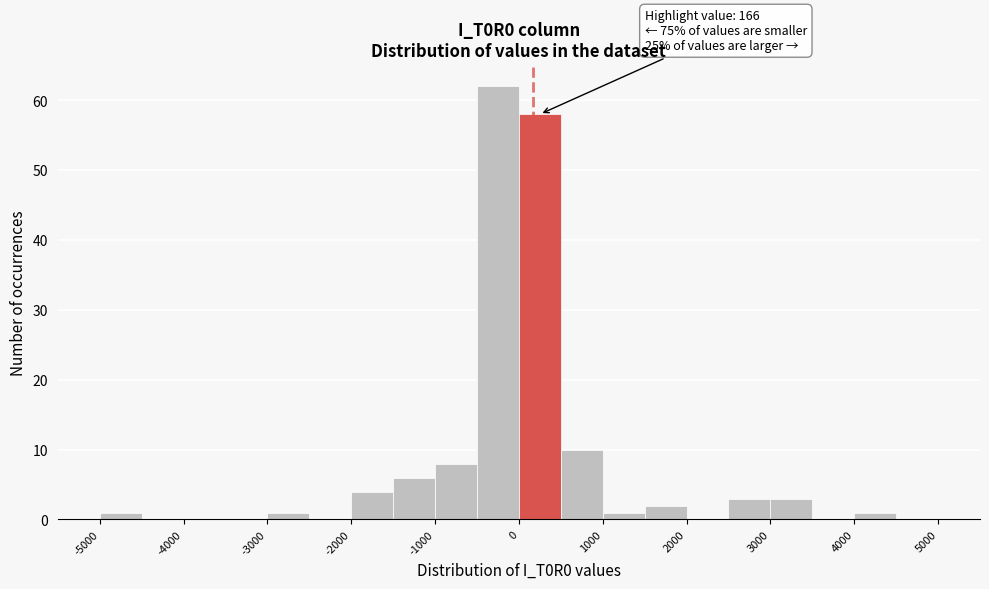

Over which range of the x-axis is the bar tallest?

-500 to 0